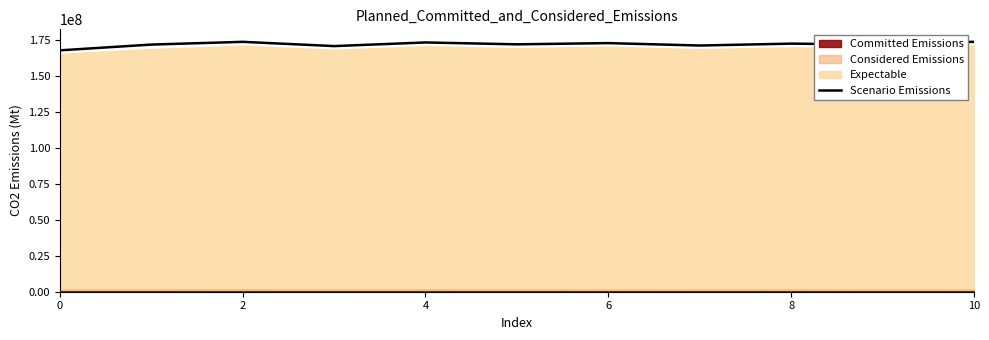

Which category has the highest value across all series?

10